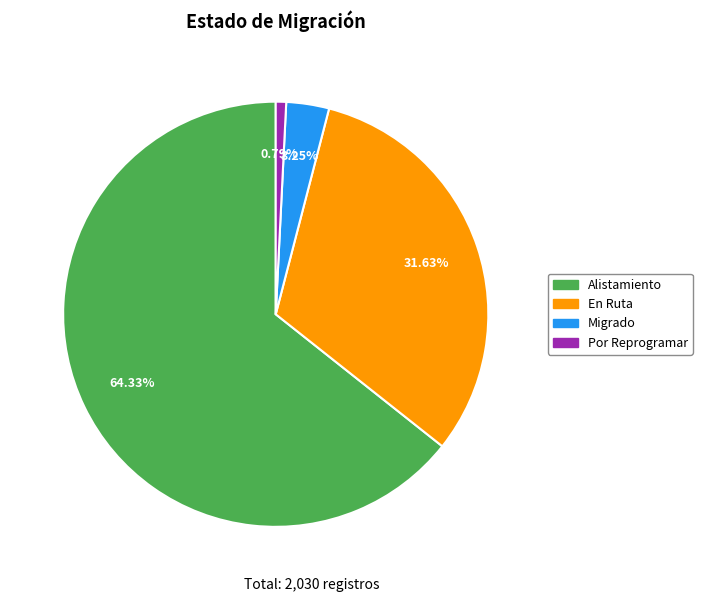

Which category has the biggest portion of the pie?

Alistamiento